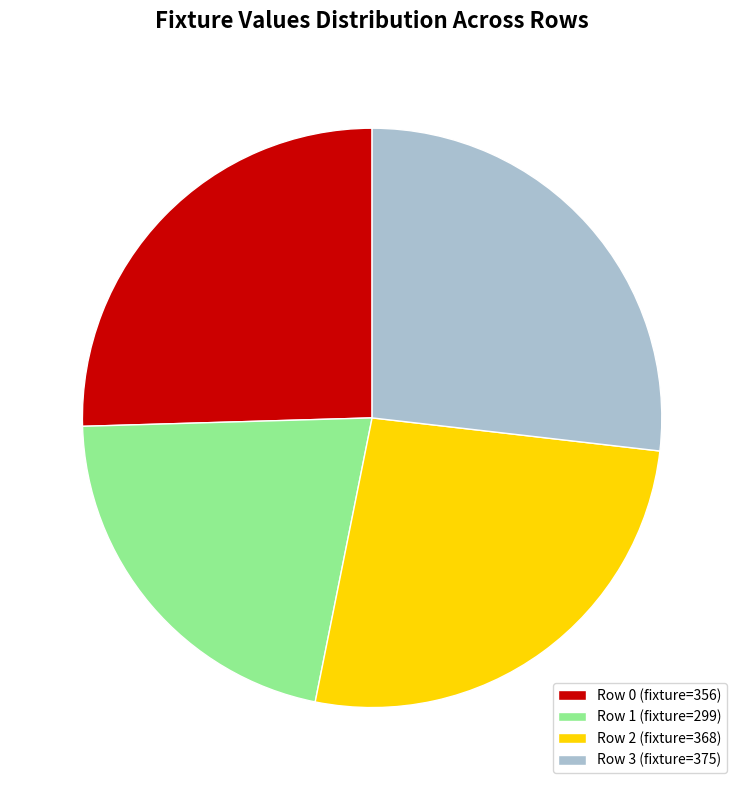

Which slice is the largest?

Row 3